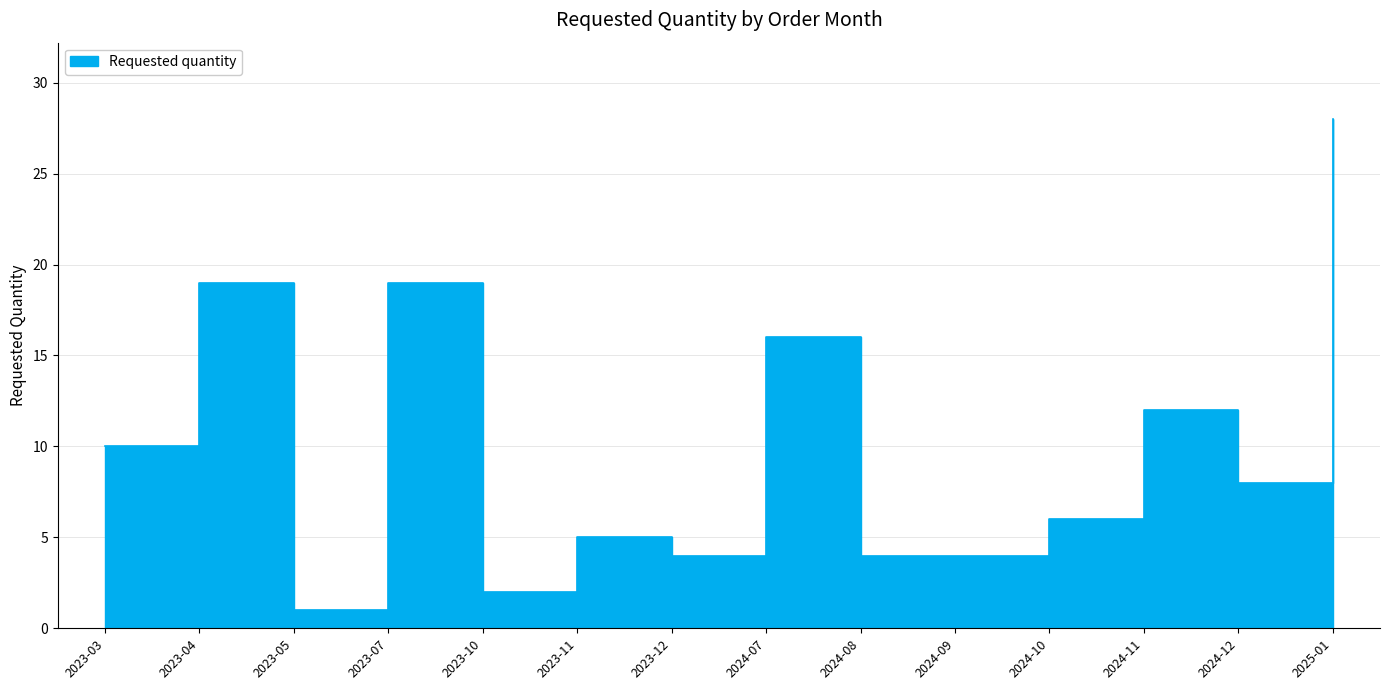

What is the difference between the second highest and minimum values?

18